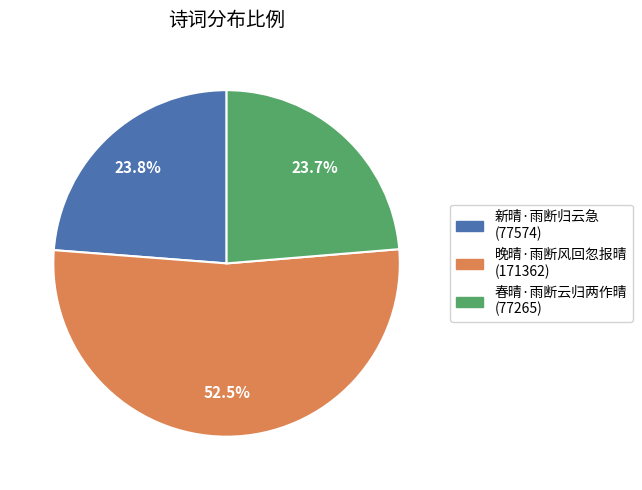

To the nearest percent, what portion does 春晴·雨断云归两作晴 represent?

24%